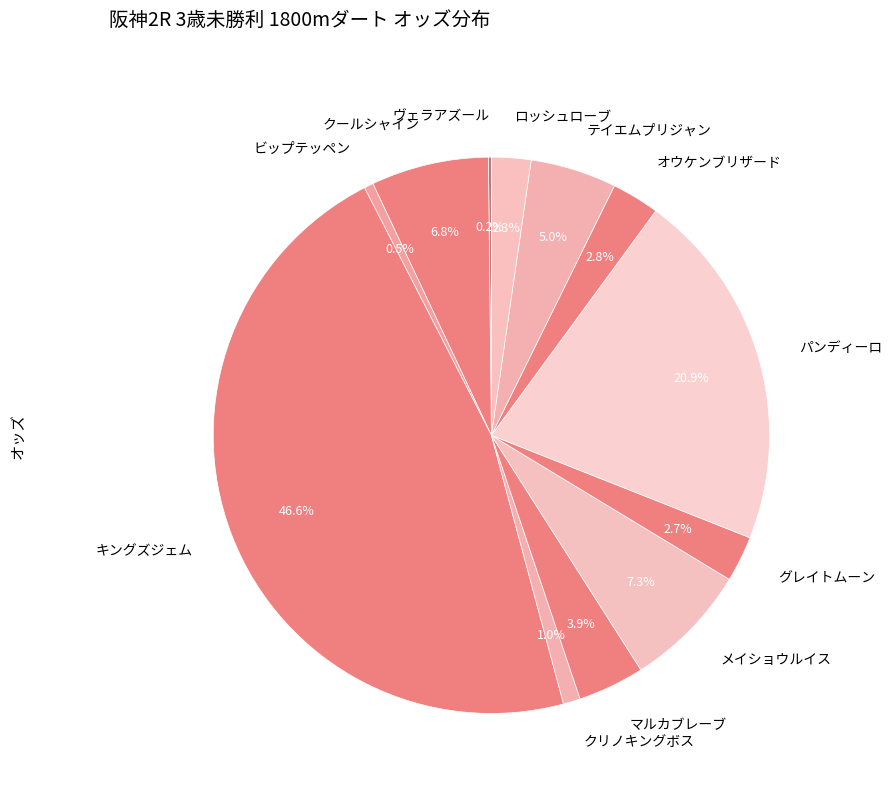

The テイエムプリジャン slice represents 5% of the pie. True or false?

True